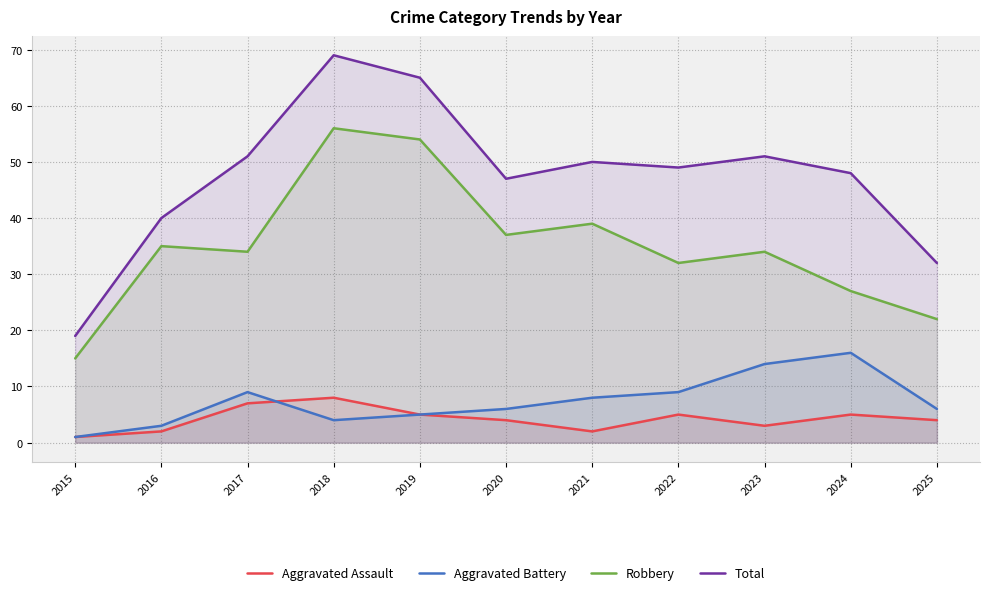

At which label does Robbery reach its peak?

2018